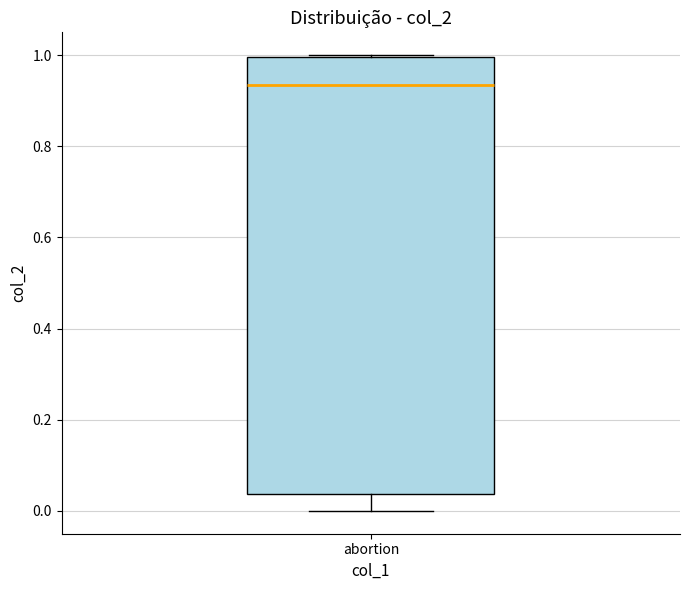

Read this box plot against the y-axis: the position of the median line, the range covered by the box, and the ends of both whiskers. The values are not printed on the chart, so give them approximately, as read against the axis.

median 0.94, box 0.04 to 1.00, whiskers 0.00 to 1.00